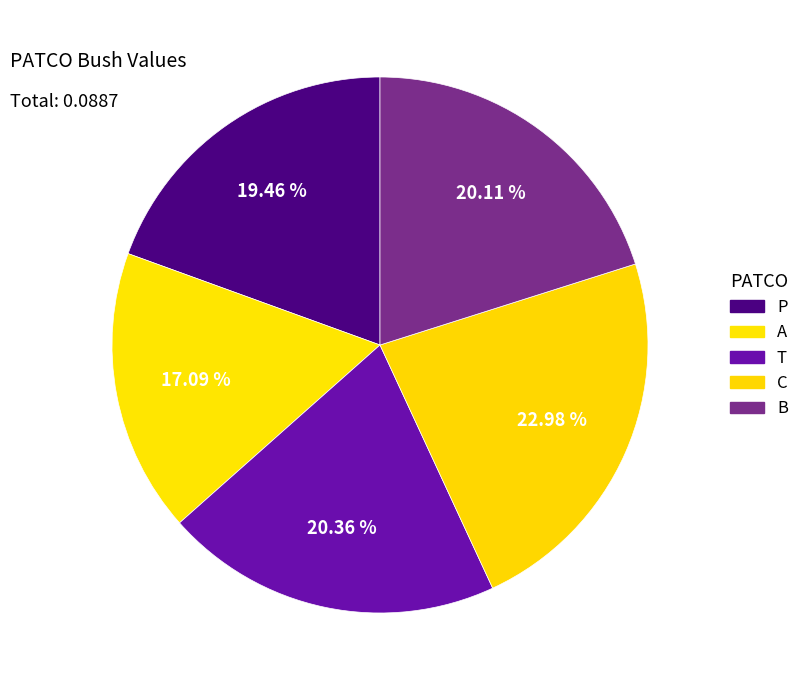

Is T the majority of the pie?

No